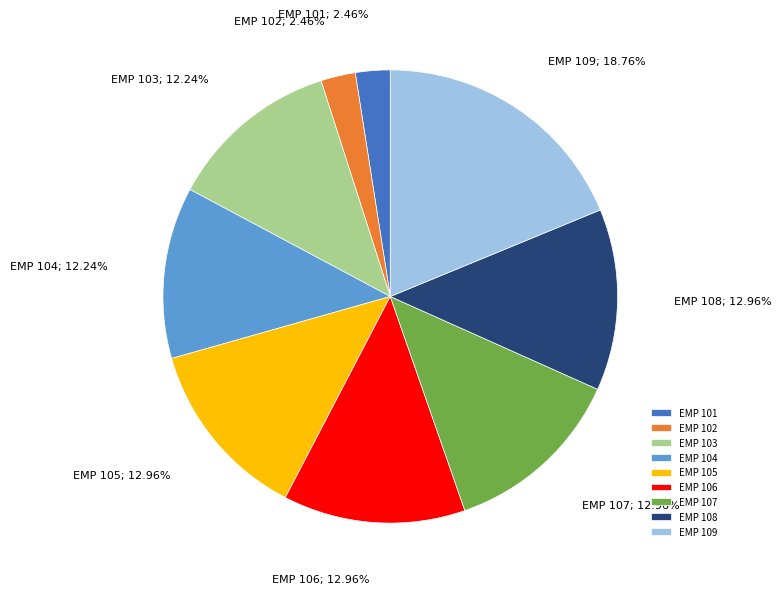

Which slice is the largest?

EMP 109